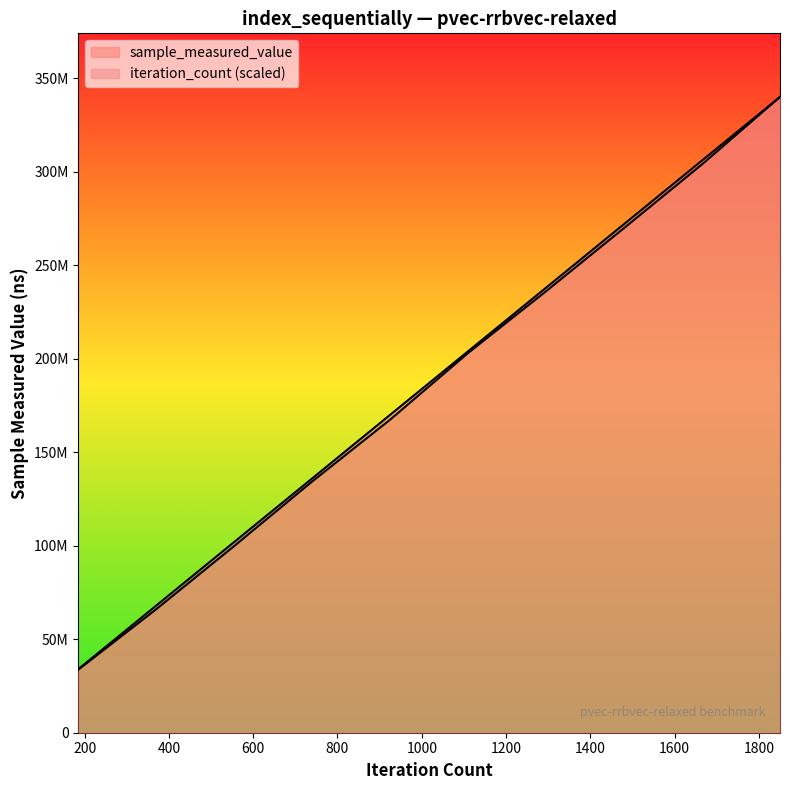

Reading left to right, transcribe all the data shown in this chart.

sample_measured_value: 185=33720718.0	370=66071833.0	555=99849260.0	740=134354796.0	925=167426799.0	1110=203070423.0	1295=236094426.0	1480=269853655.0	1665=303915973.0	1850=339982400.0
iteration_count: 185=33998240.0	370=67996480.0	555=101994720.0	740=135992960.0	925=169991200.0	1110=203989440.0	1295=237987680.0	1480=271985920.0	1665=305984160.0	1850=339982400.0